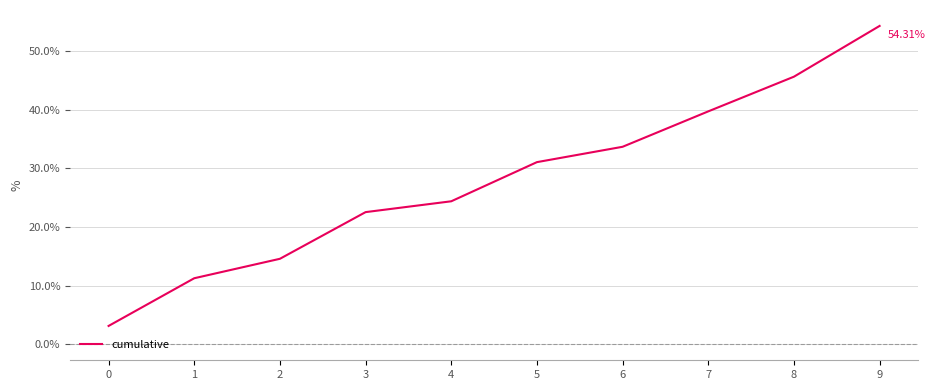

Does the chart have visible grid lines?

Yes